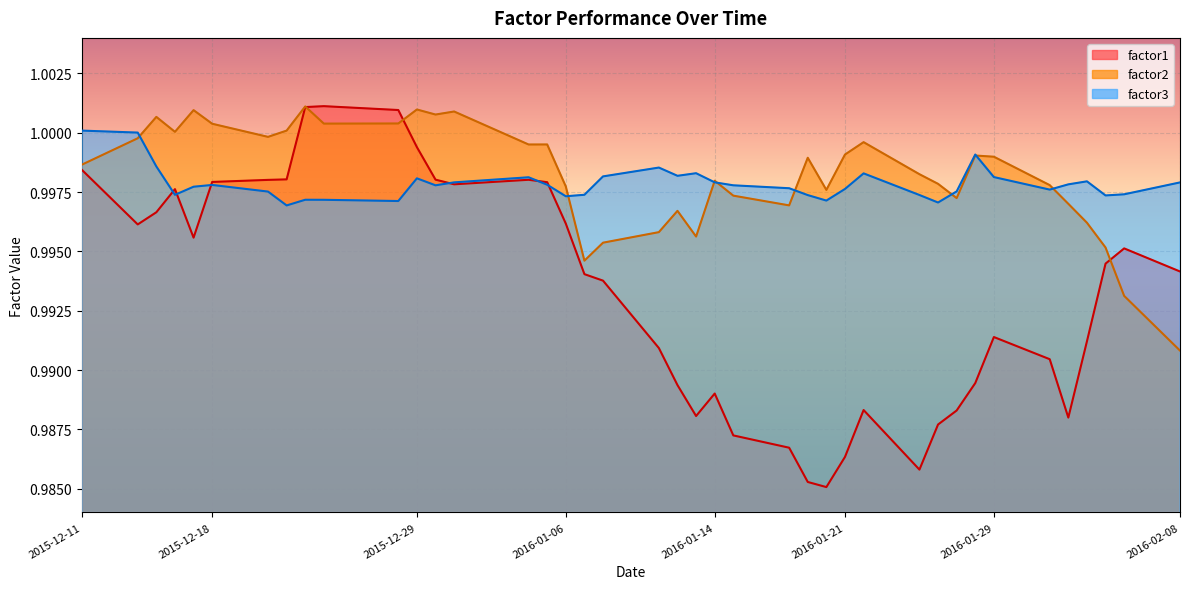

How many categories are shown in the chart?

40